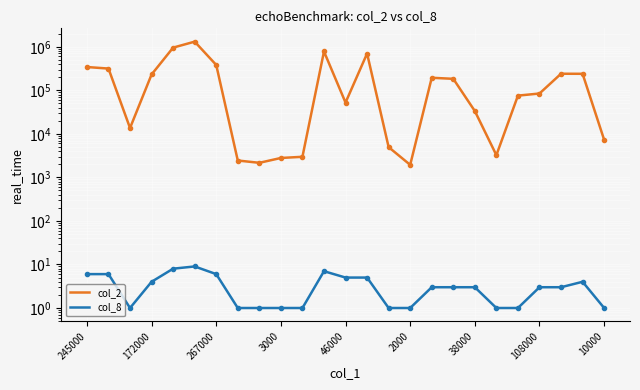

What is the difference between the col_2 values at 267000 and 2000?

1296060